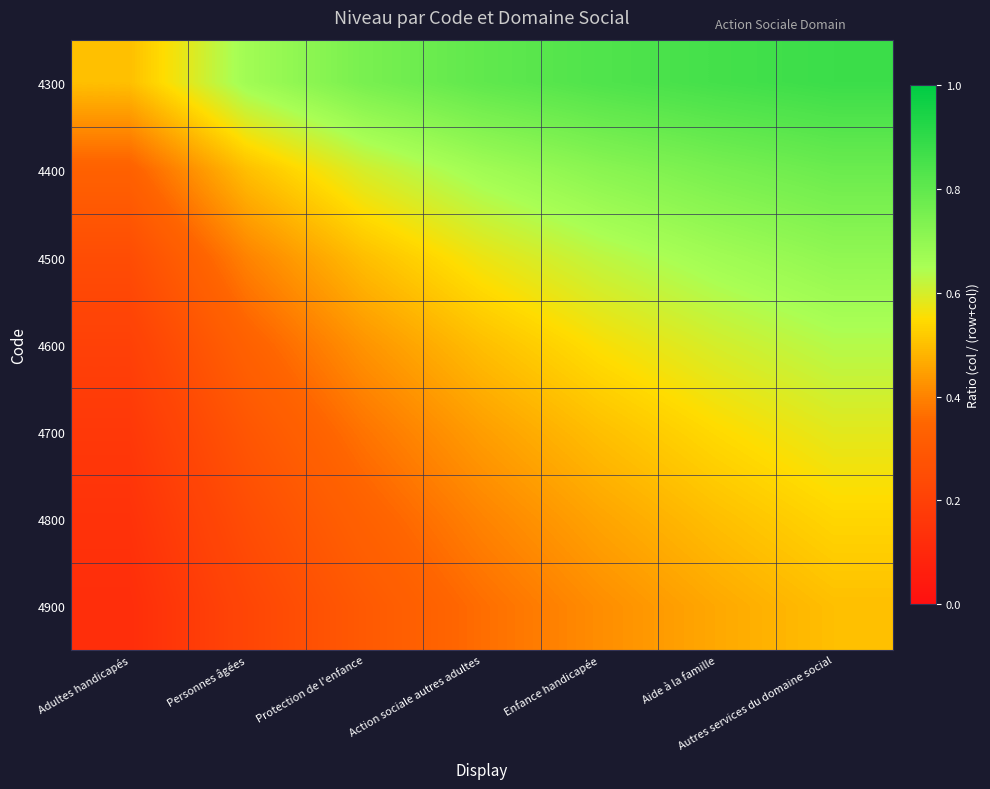

Which series has the largest total across all categories?

4300